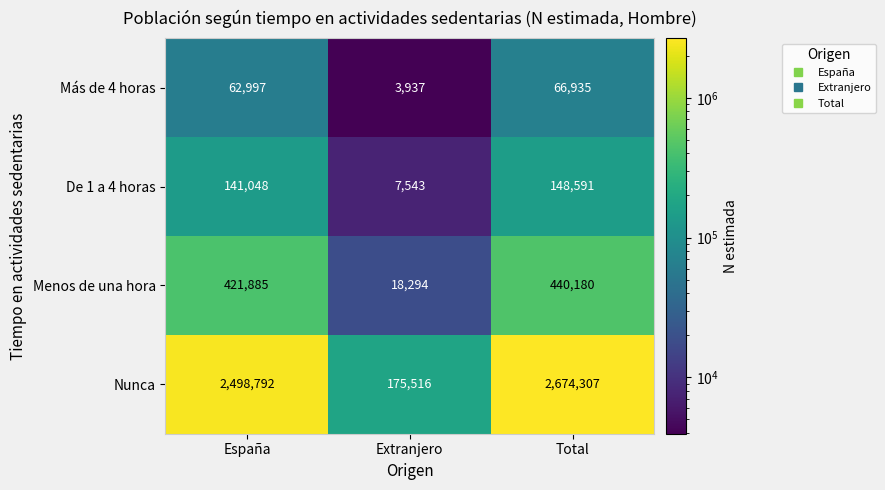

How many series are shown in this chart?

4